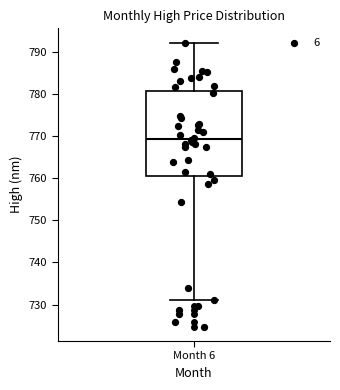

Where is the upper edge of the box for Month 6 on the y-axis? The values are not printed on the chart, so give them approximately, as read against the axis.

781